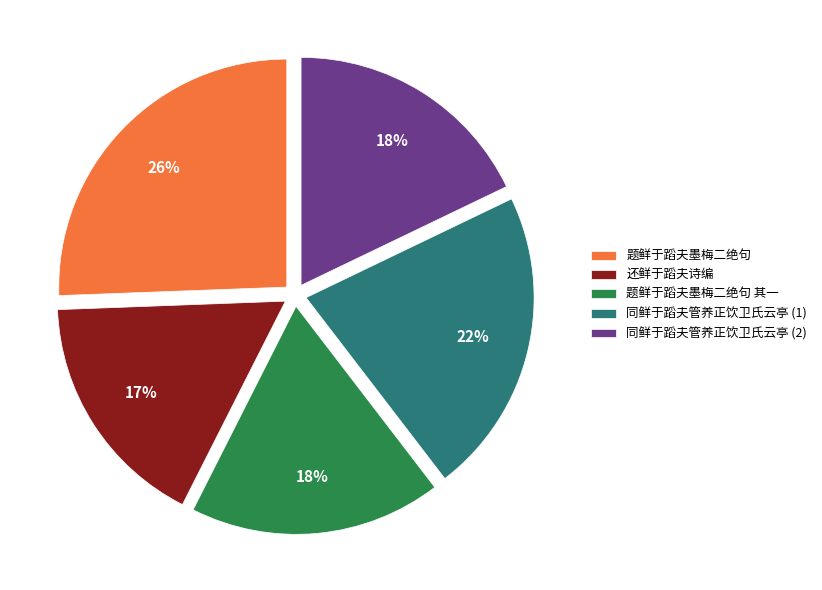

Count the number of slices in the pie.

5